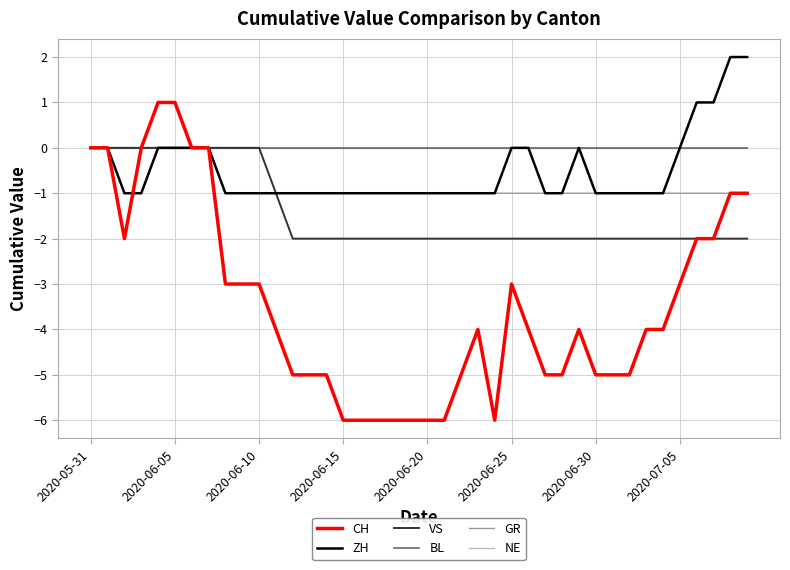

Reading left to right, extract all data points from this chart.

CH: 0	0	-2	0	1	1	0	0	-3	-3	-3	-4	-5	-5	-5	-6	-6	-6	-6	-6	-6	-6	-5	-4	-6	-3	-4	-5	-5	-4	-5	-5	-5	-4	-4	-3	-2	-2	-1	-1
ZH: 0	0	-1	-1	0	0	0	0	-1	-1	-1	-1	-1	-1	-1	-1	-1	-1	-1	-1	-1	-1	-1	-1	-1	0	0	-1	-1	0	-1	-1	-1	-1	-1	0	1	1	2	2
VS: 0	0	0	0	0	0	0	0	0	0	0	-1	-2	-2	-2	-2	-2	-2	-2	-2	-2	-2	-2	-2	-2	-2	-2	-2	-2	-2	-2	-2	-2	-2	-2	-2	-2	-2	-2	-2
BL: 0	0	0	0	0	0	0	0	0	0	0	0	0	0	0	0	0	0	0	0	0	0	0	0	0	0	0	0	0	0	0	0	0	0	0	0	0	0	0	0
GR: 0	0	0	0	0	0	0	0	-1	-1	-1	-1	-1	-1	-1	-1	-1	-1	-1	-1	-1	-1	-1	-1	-1	-1	-1	-1	-1	-1	-1	-1	-1	-1	-1	-1	-1	-1	-1	-1
NE: 0	0	0	0	0	0	0	0	0	0	0	0	0	0	0	0	0	0	0	0	0	0	0	0	0	0	0	0	0	0	0	0	0	0	0	0	0	0	0	0